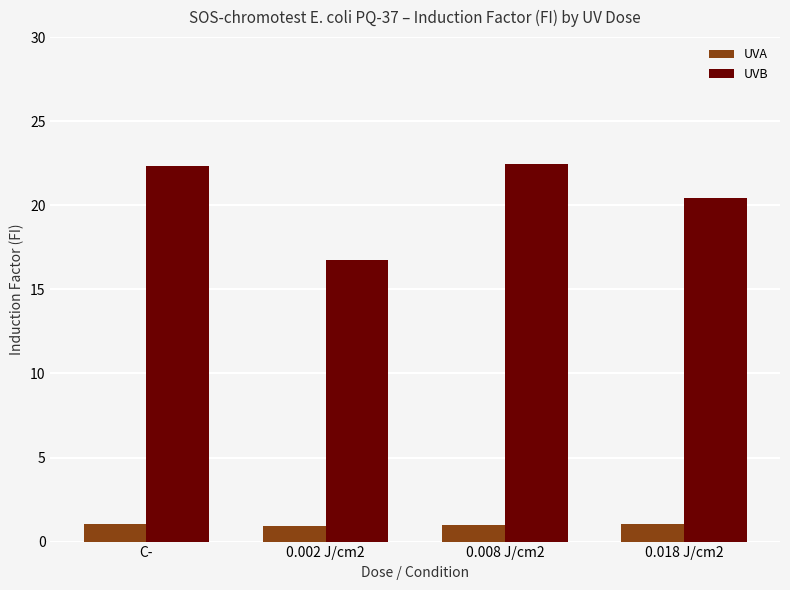

At which label does UVB reach its minimum?

0.002 J/cm2